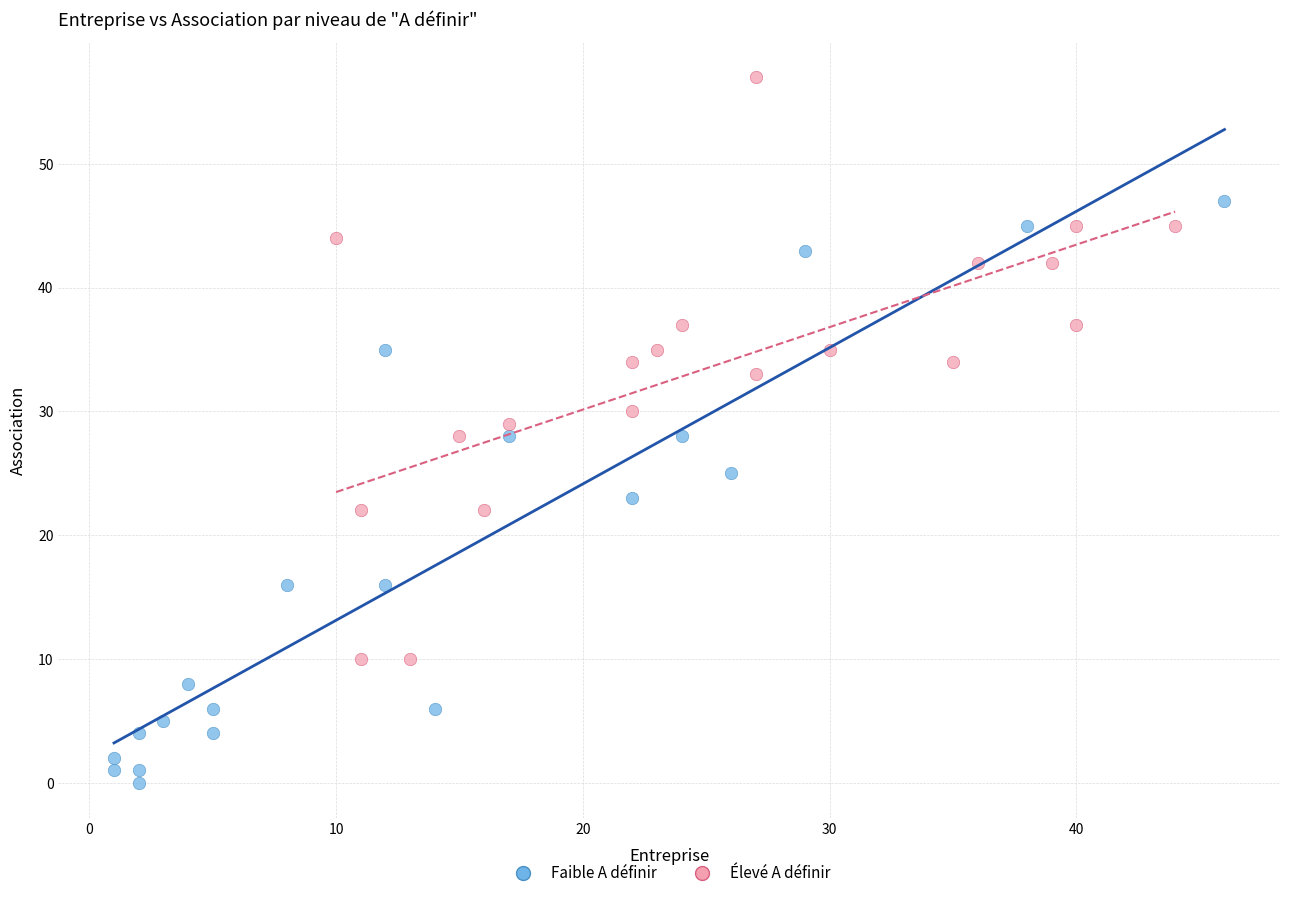

What are all the series names shown in the legend?

Faible A définir, Élevé A définir